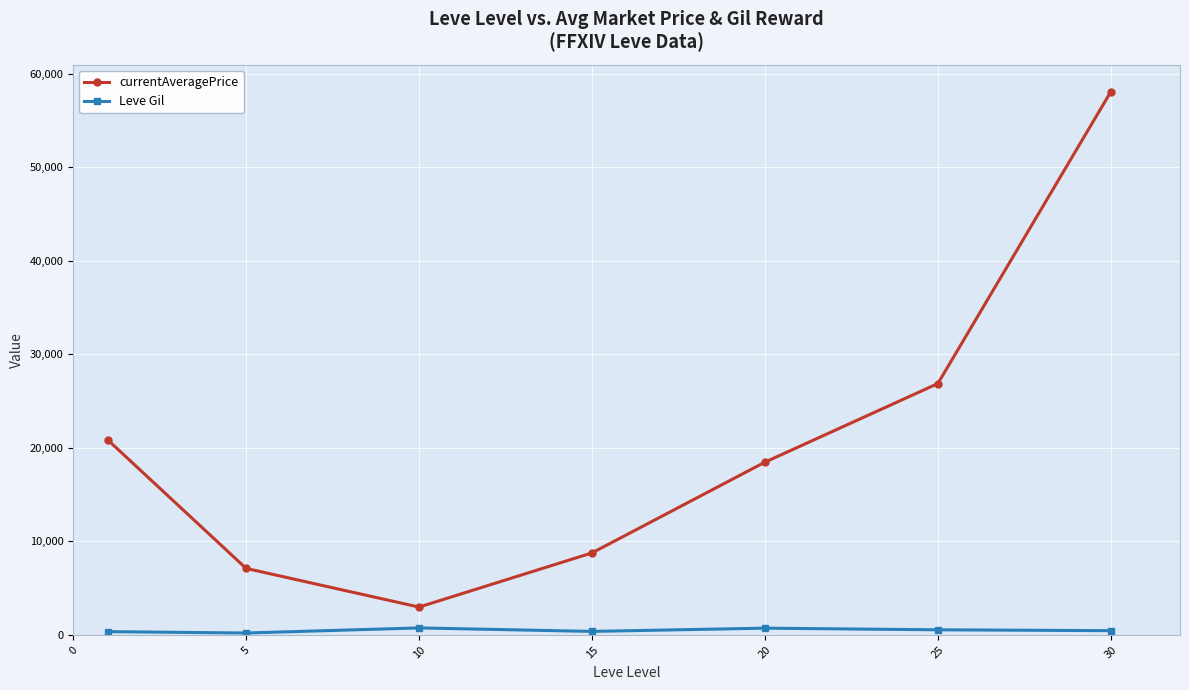

Rank the series by their average value, from highest to lowest.

currentAveragePrice, Leve Gil